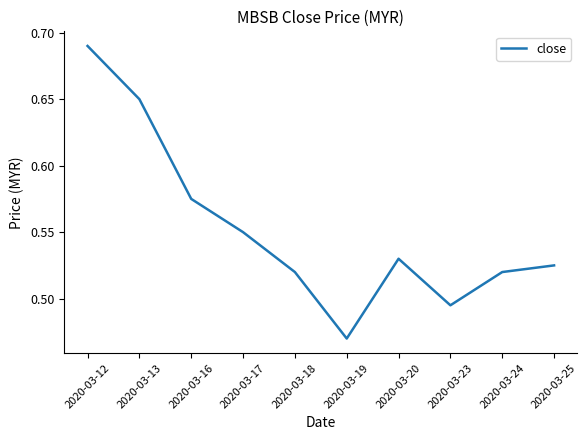

How many series are shown in this chart?

1